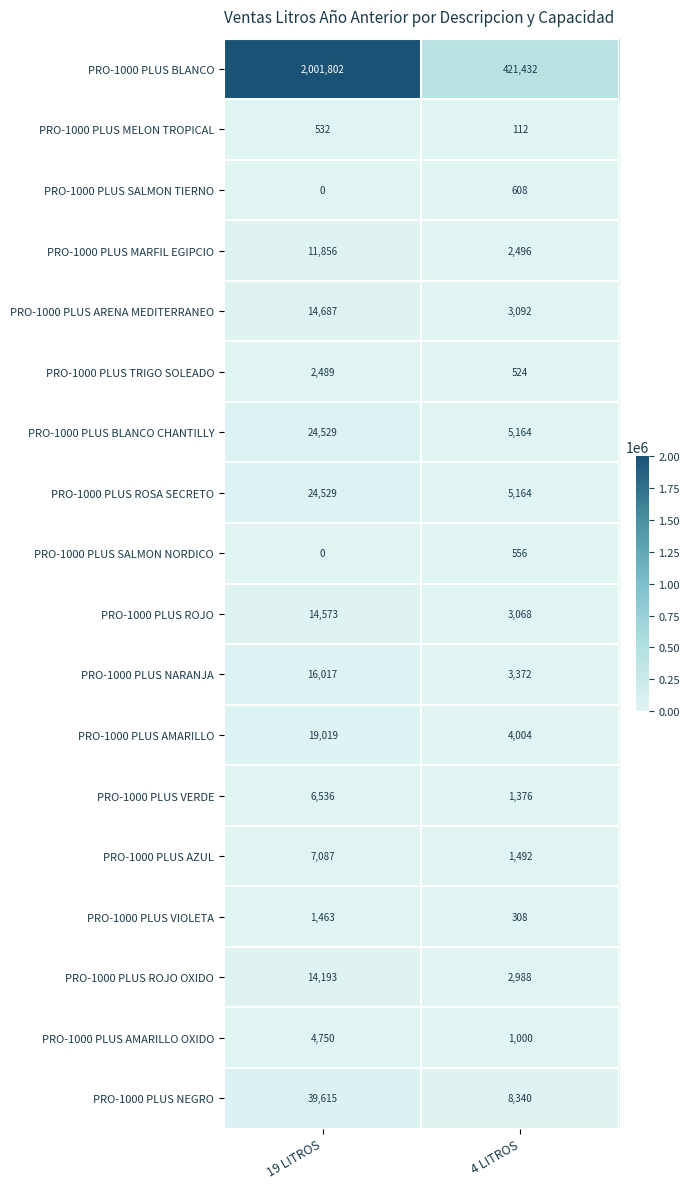

What is the difference between the PRO-1000 PLUS ROJO OXIDO values at 19 LITROS and 4 LITROS?

11205